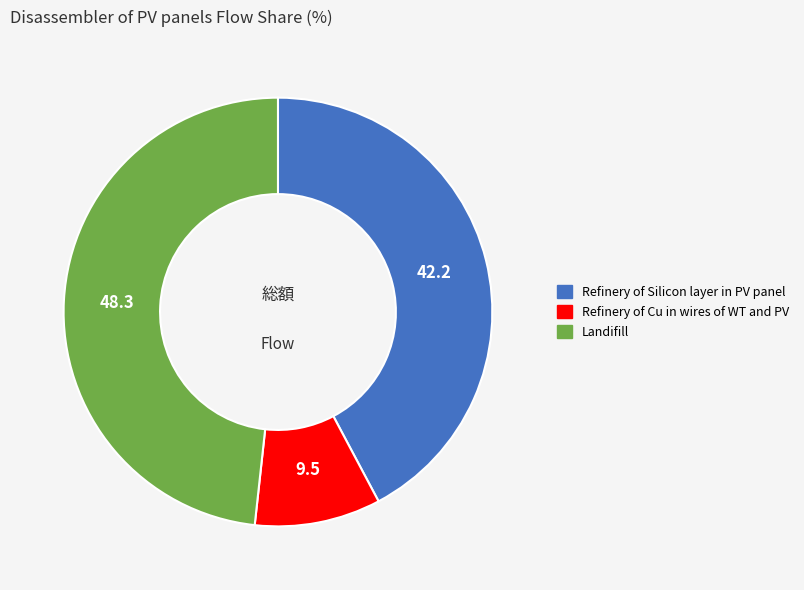

Count the number of slices in the pie.

3